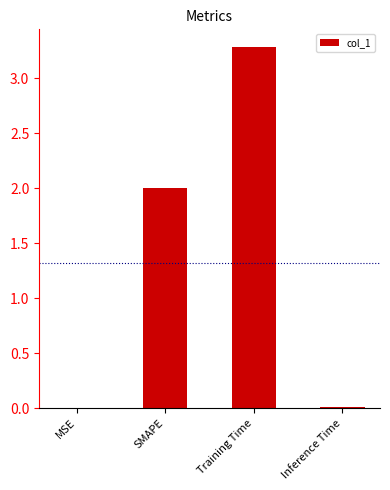

What is the greatest value displayed?

3.3